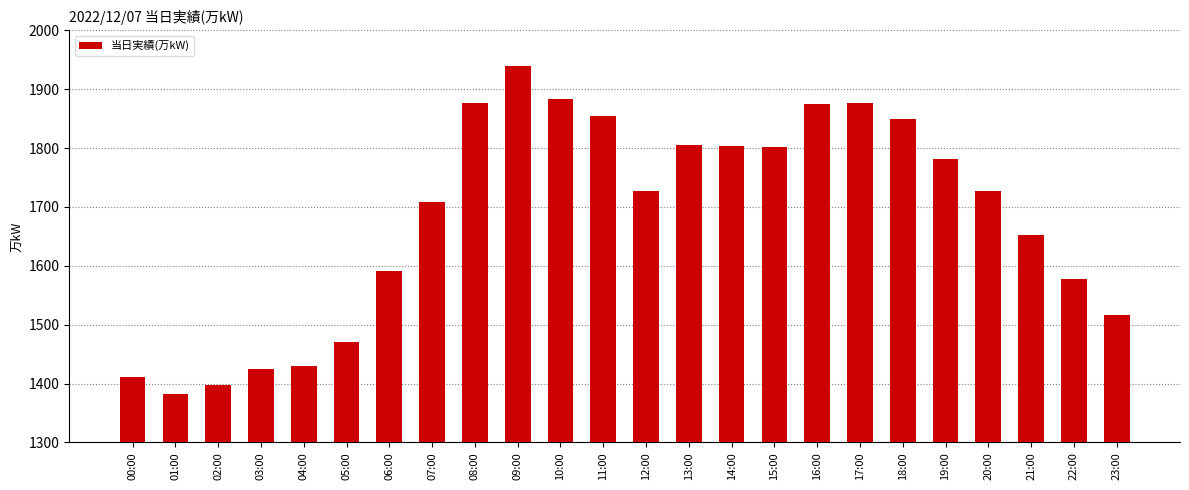

Where does the data first go above 1727?

08:00